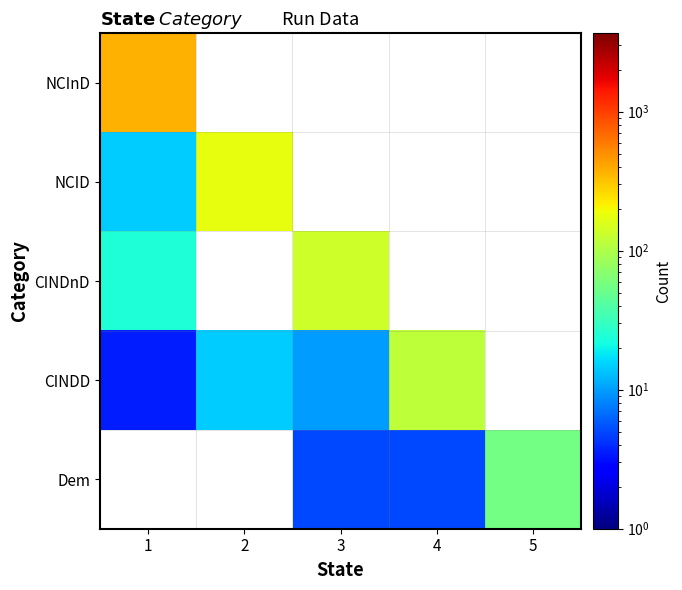

What is the lowest value of the NCInD series?

366.5